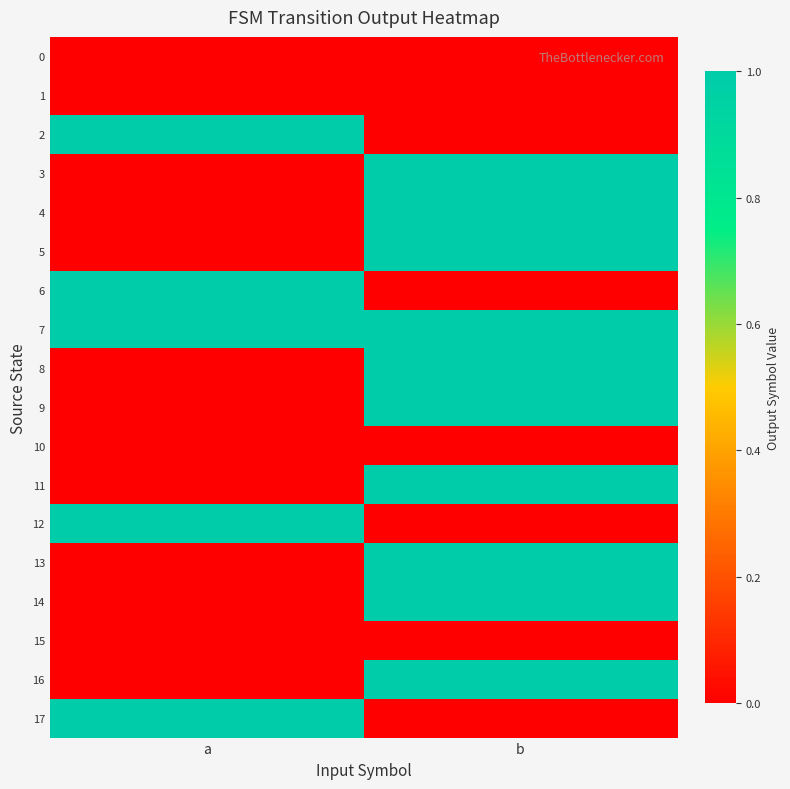

What is the greatest value displayed?

1